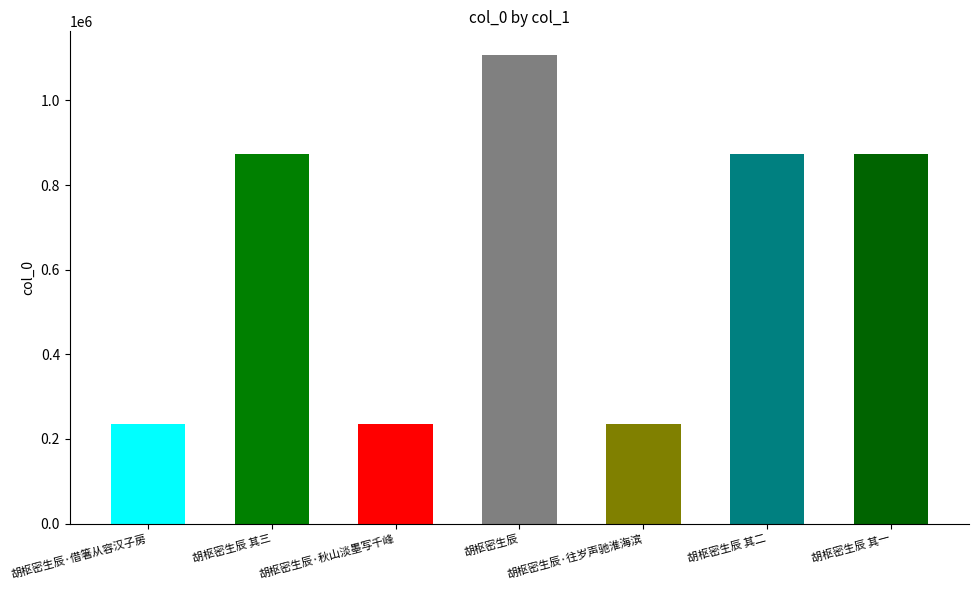

Rank the categories by value from lowest to highest.

胡枢密生辰·往岁声驰淮海滨, 胡枢密生辰·秋山淡墨写千峰, 胡枢密生辰·借箸从容汉子房, 胡枢密生辰 其二, 胡枢密生辰 其三, 胡枢密生辰 其一, 胡枢密生辰